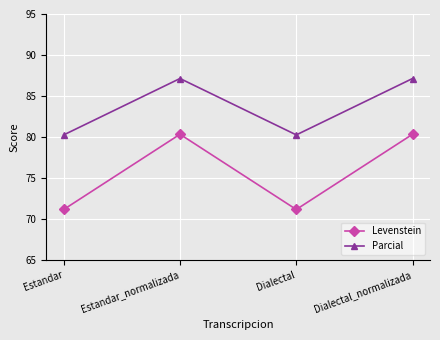

What is the difference between the highest and lowest values at Dialectal?

9.1